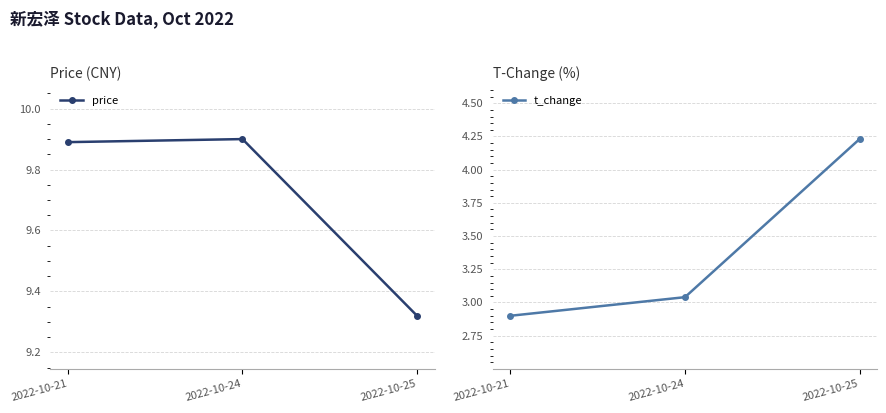

Does the chart display data point markers on the line(s)?

Yes